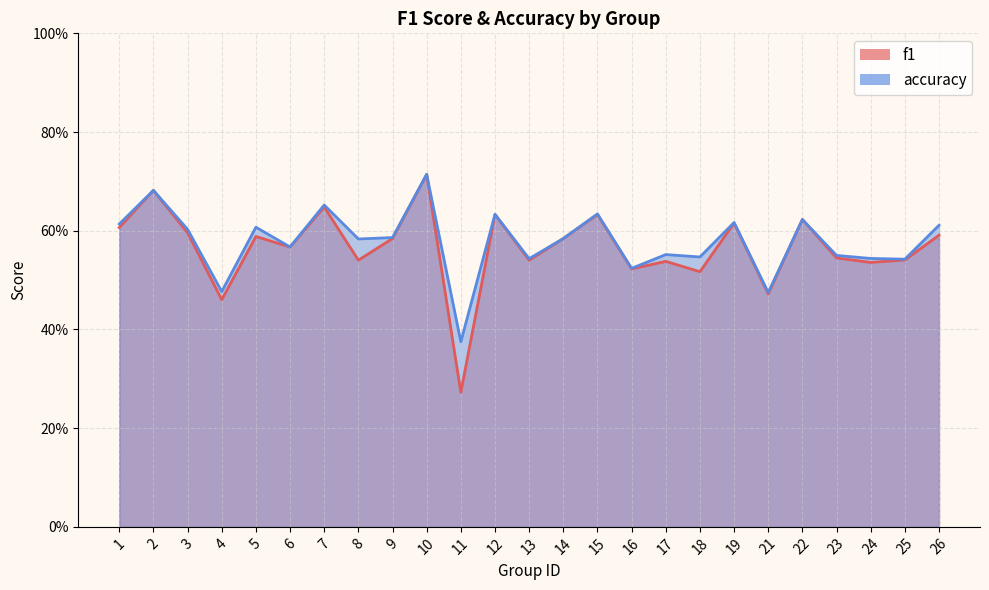

What are all the series names shown in the legend?

f1, accuracy